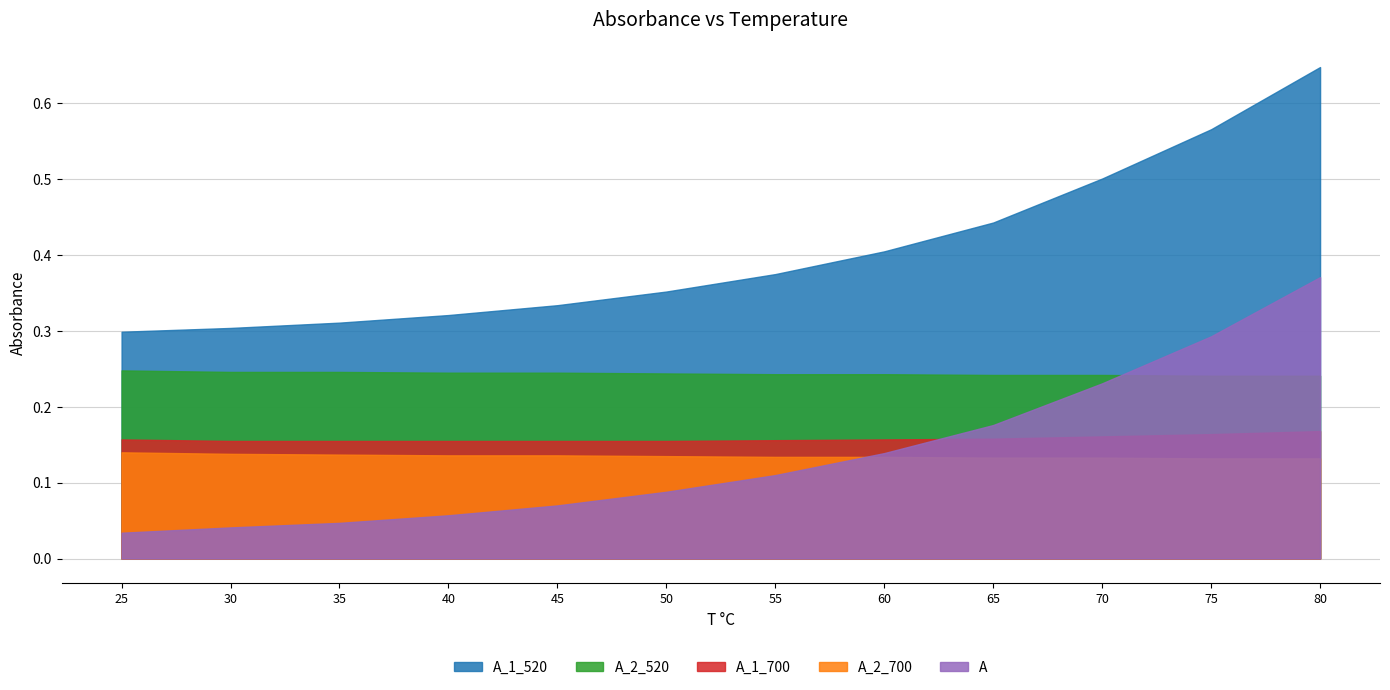

What are all the series names shown in the legend?

A_1_520, A_2_520, A_1_700, A_2_700, A